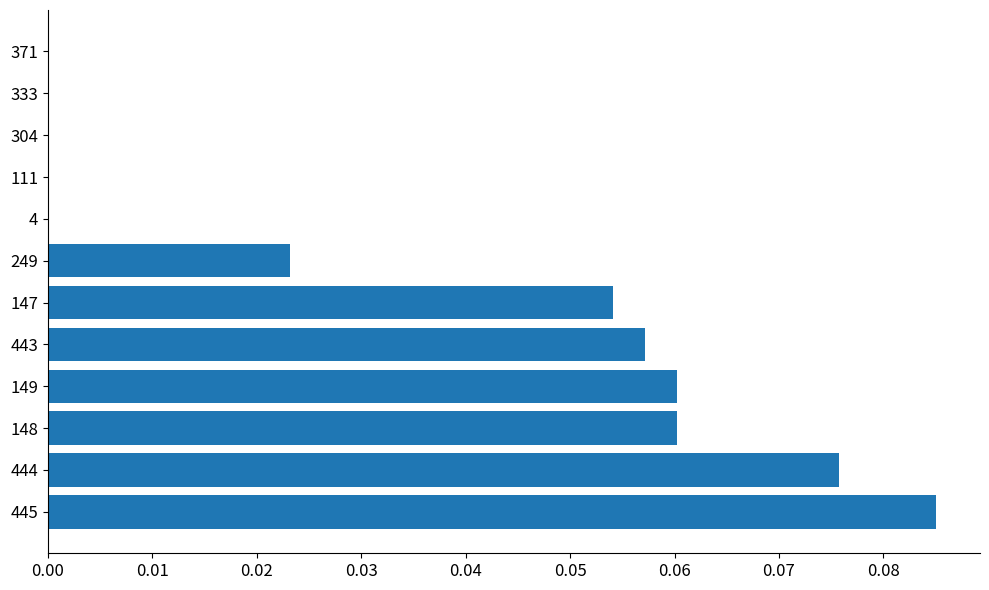

Which category has the highest value across all series?

445